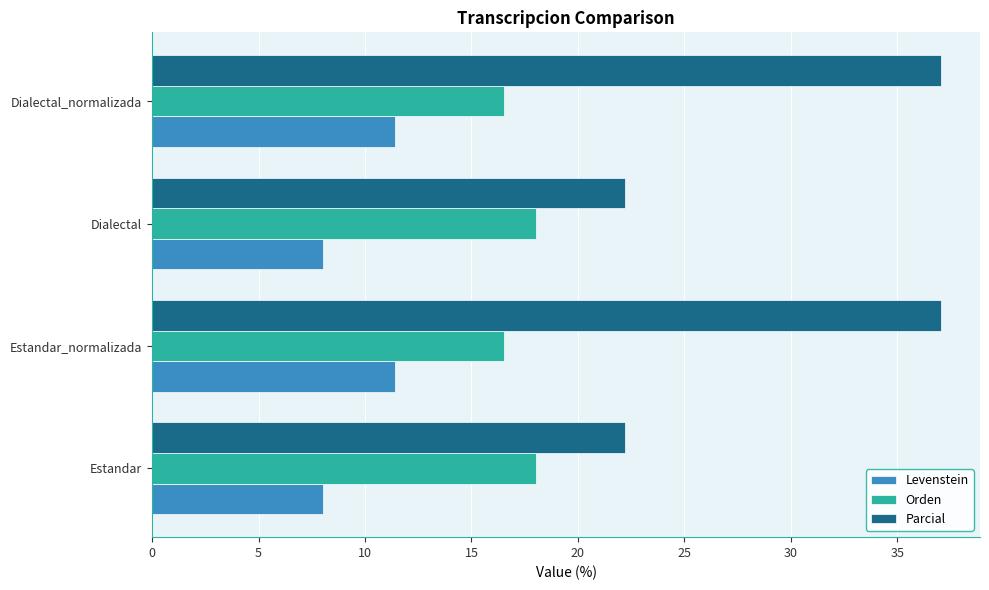

At how many categories does at least one series exceed 36?

2